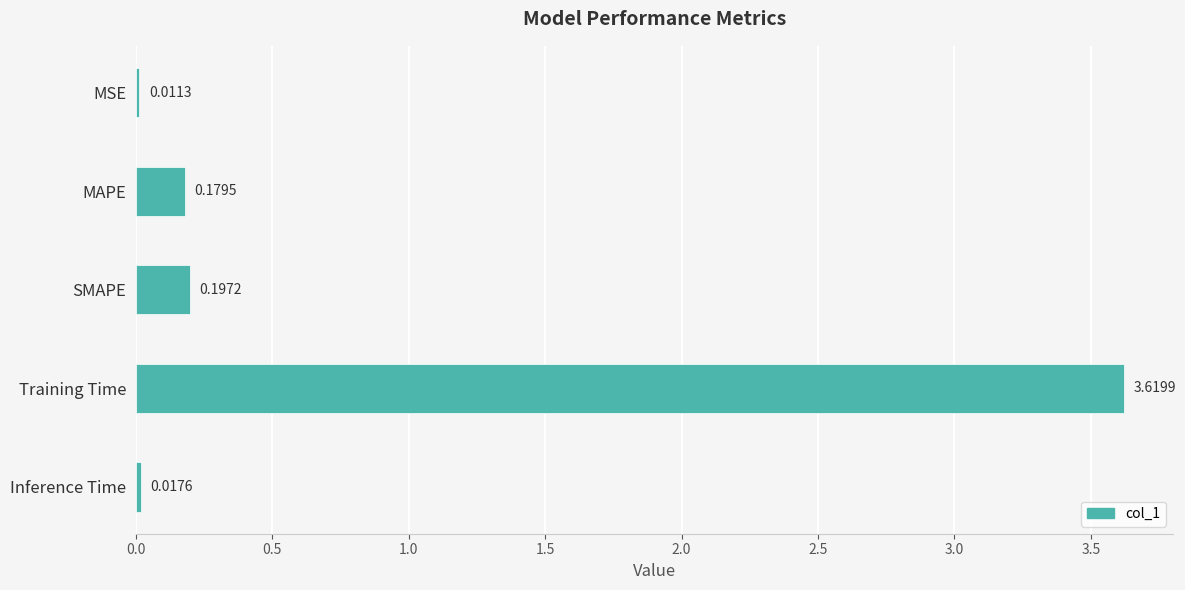

Are the bars horizontal?

Yes